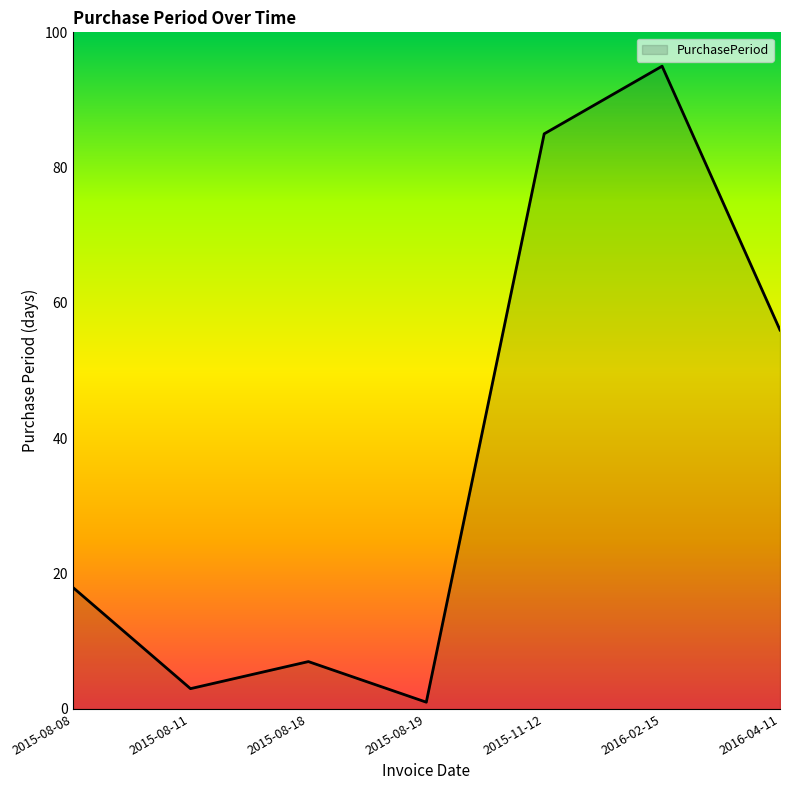

How many lines are shown in the chart?

1